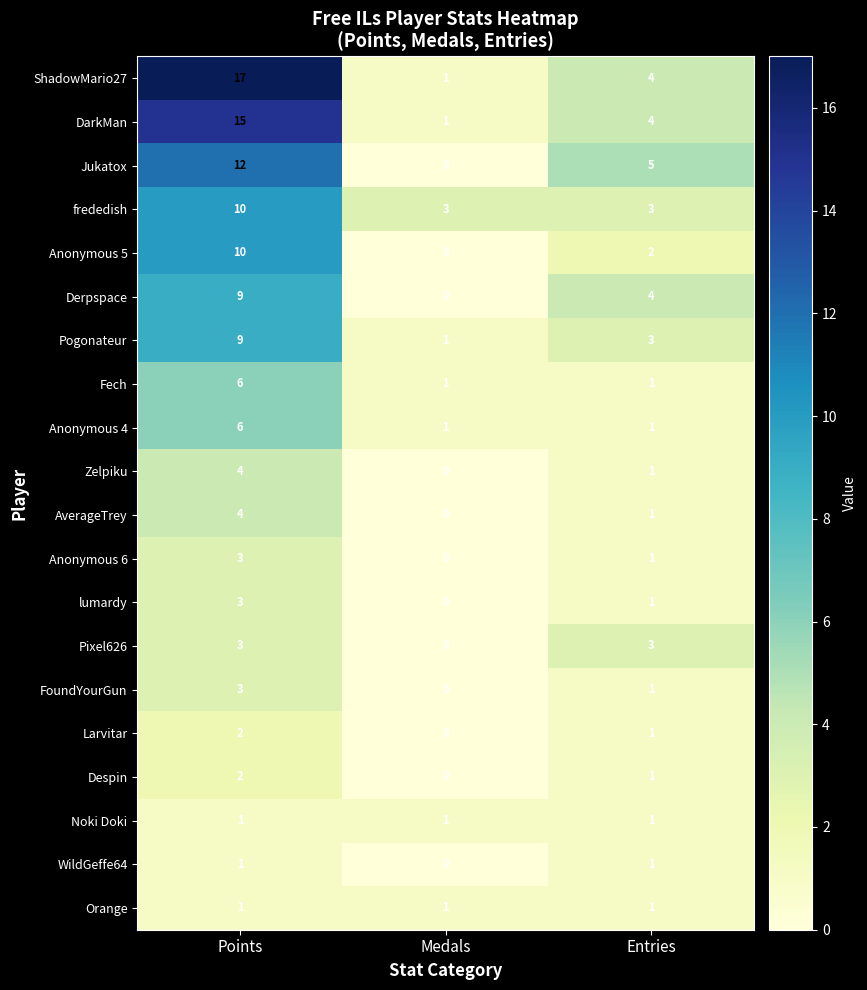

Count the number of data series in this chart.

20